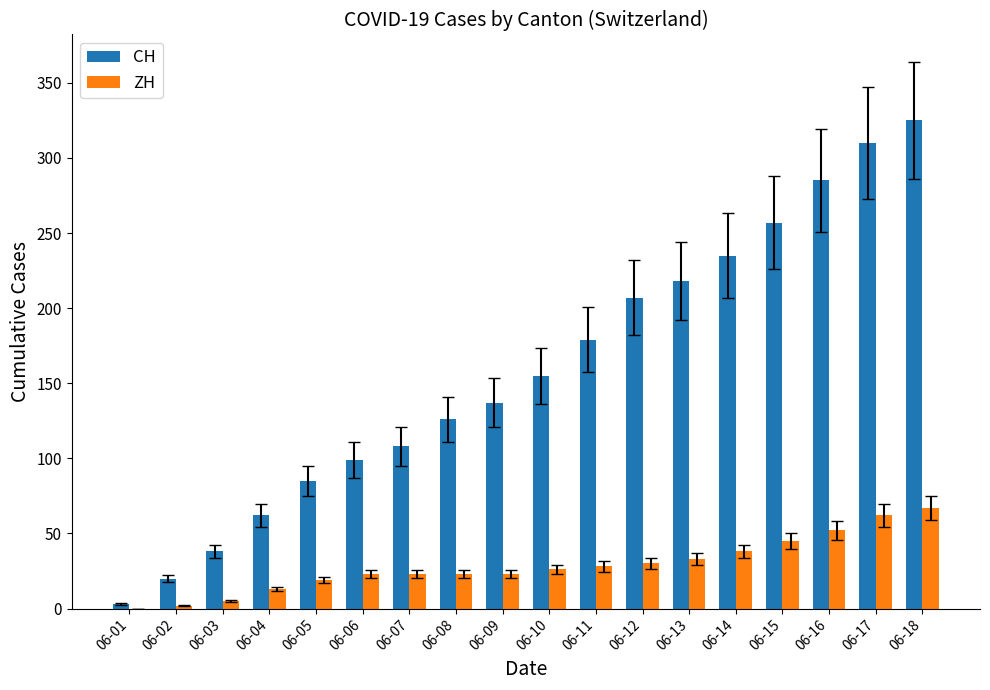

At which category is the sum across all series the highest?

06-18